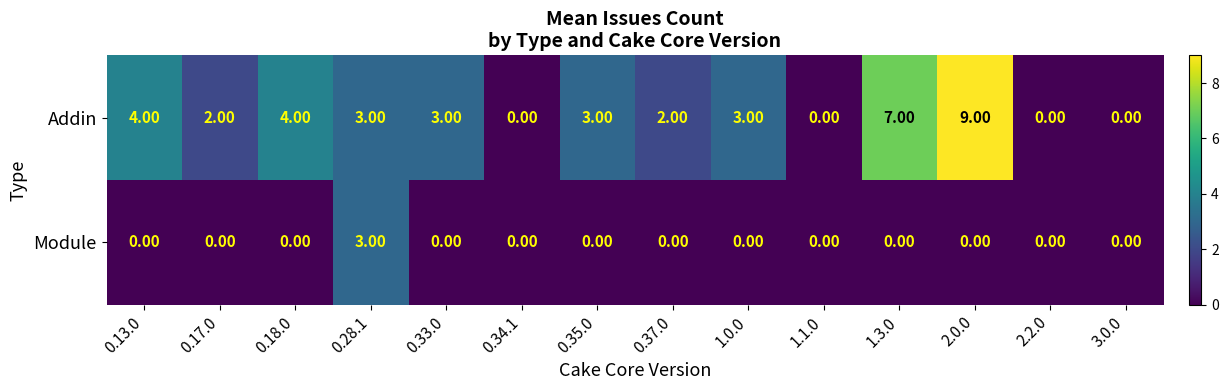

Between 0.17.0 and 0.35.0, which series saw the biggest shift?

Addin